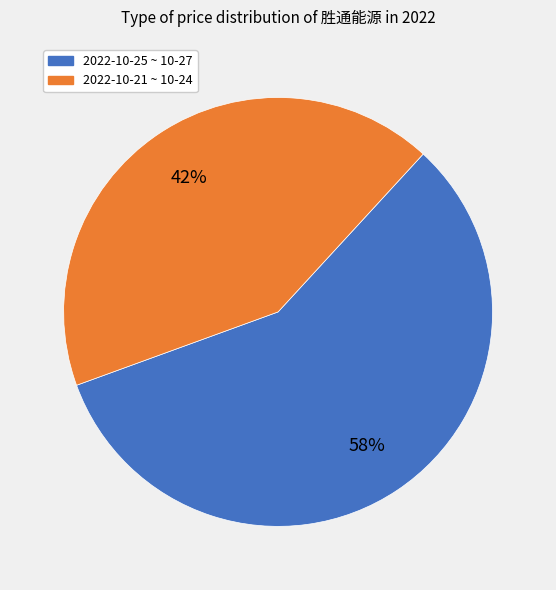

Is there a majority slice in this chart?

Yes